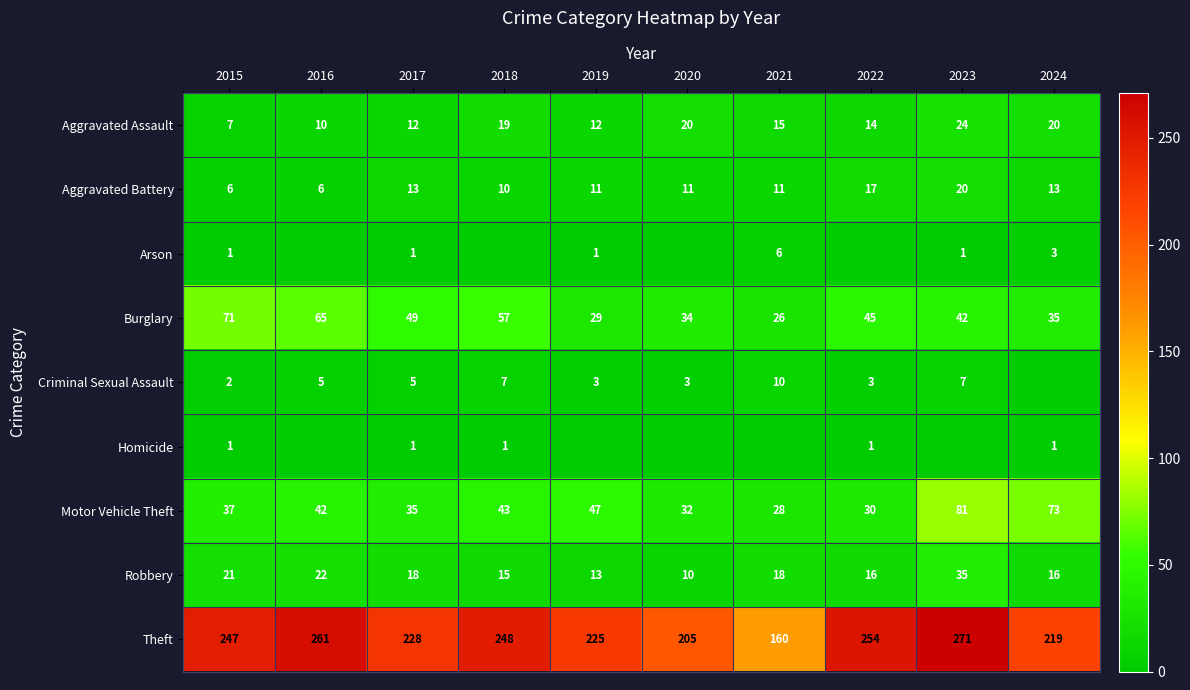

The value of Burglary at 2017 is 68. True or false?

False